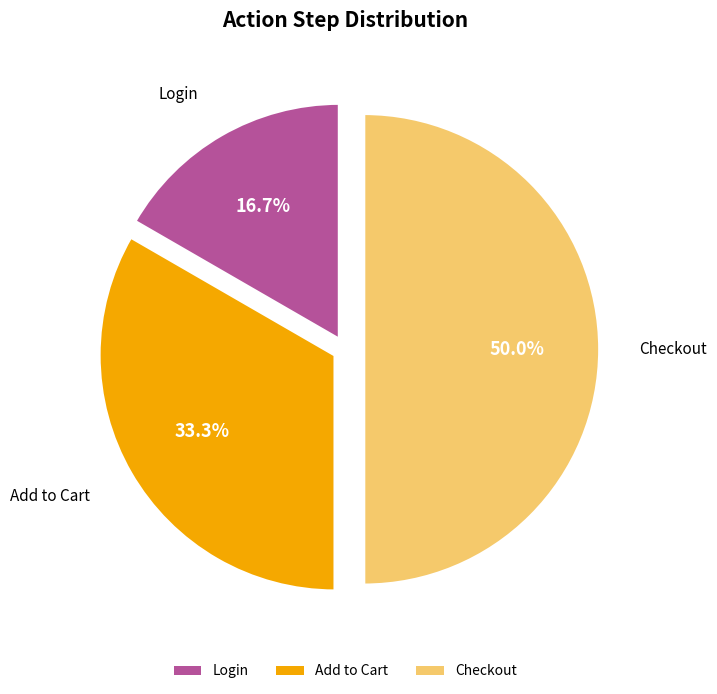

Between Checkout and Add to Cart, which is larger?

Checkout